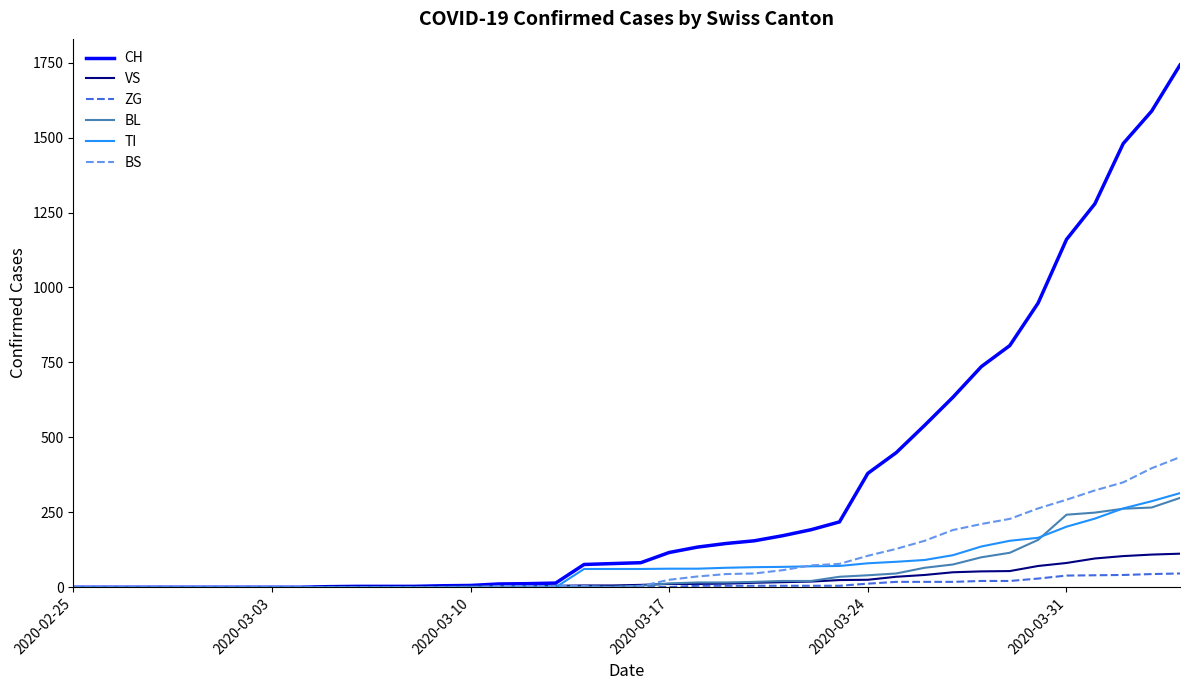

Which series has the widest spread of values?

CH